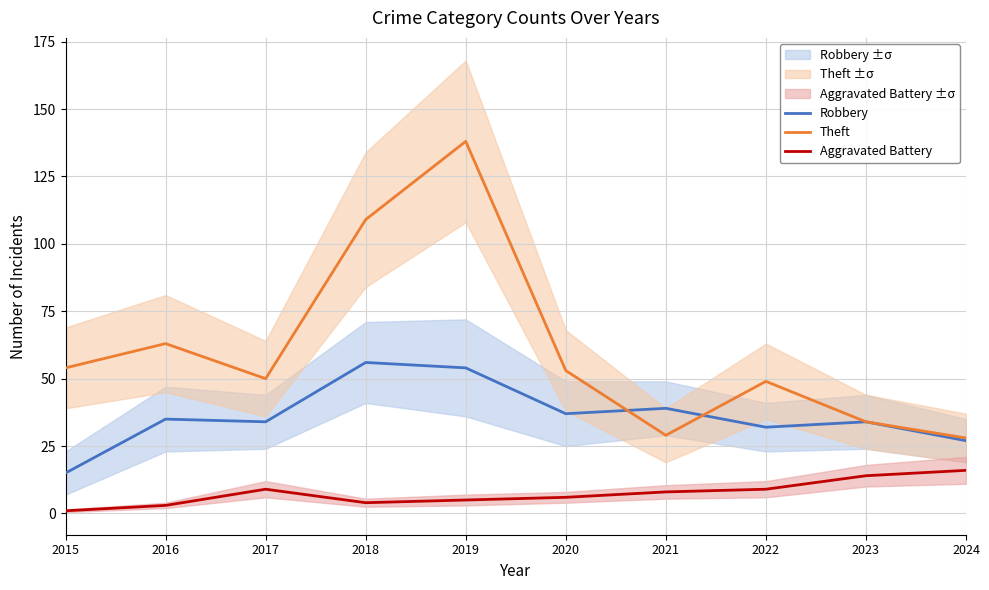

What is the greatest value displayed?

138